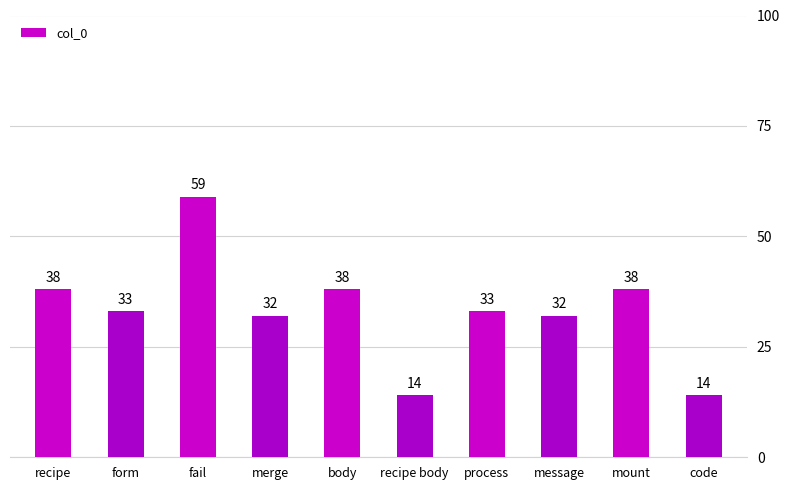

Which label corresponds to the largest value in the chart?

fail